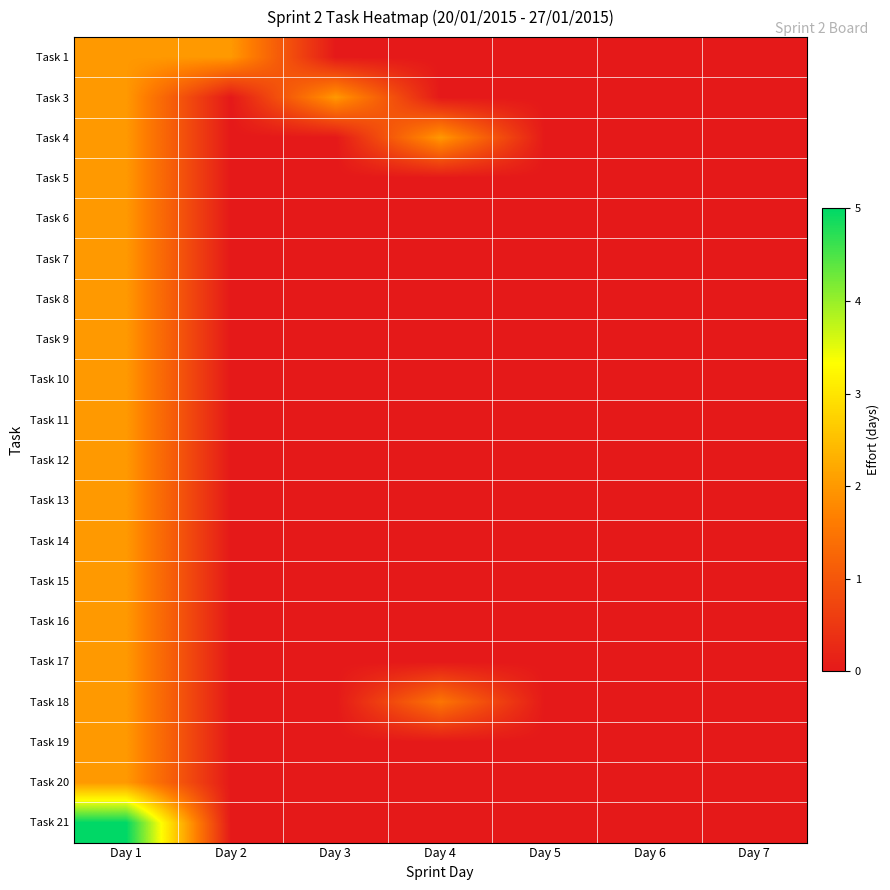

Rank the series by their maximum value, from lowest to highest.

Task 1, Task 3, Task 4, Task 5, Task 6, Task 7, Task 8, Task 9, Task 10, Task 11, Task 12, Task 13, Task 14, Task 15, Task 16, Task 17, Task 18, Task 19, Task 20, Task 21